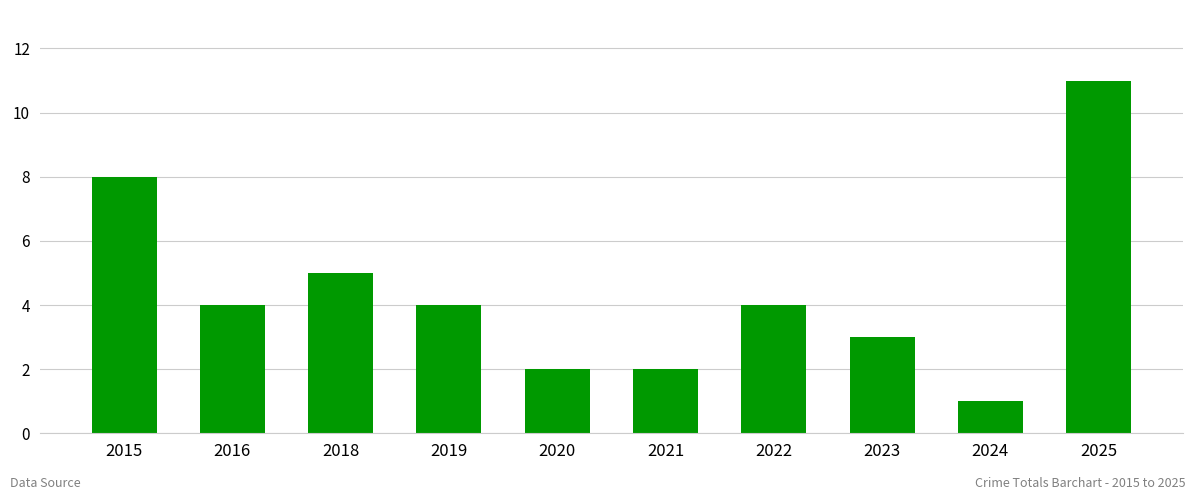

What is the value of the 5th bar from the left?

2